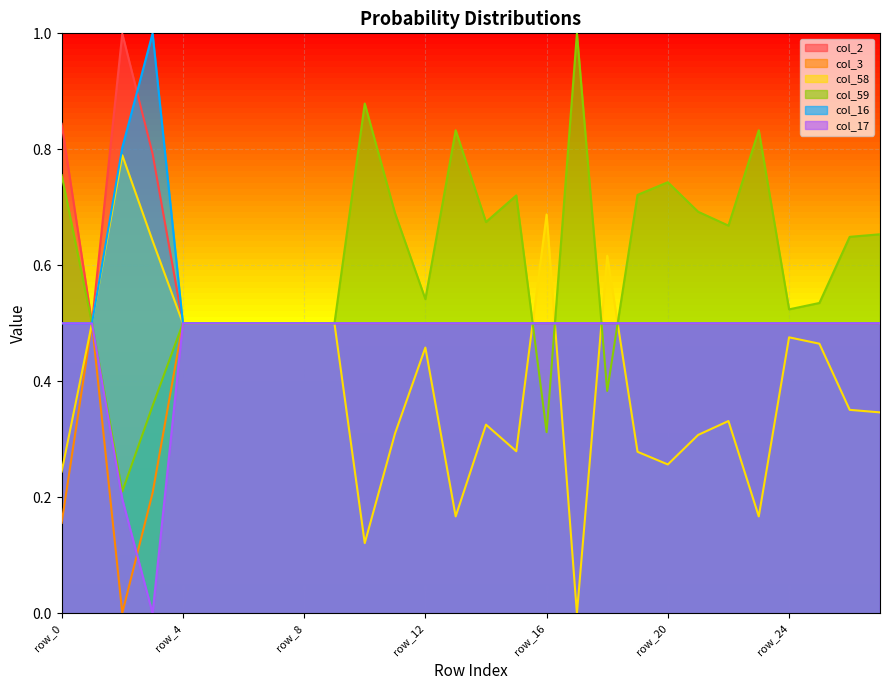

At which category is the sum across all series the highest?

row_2